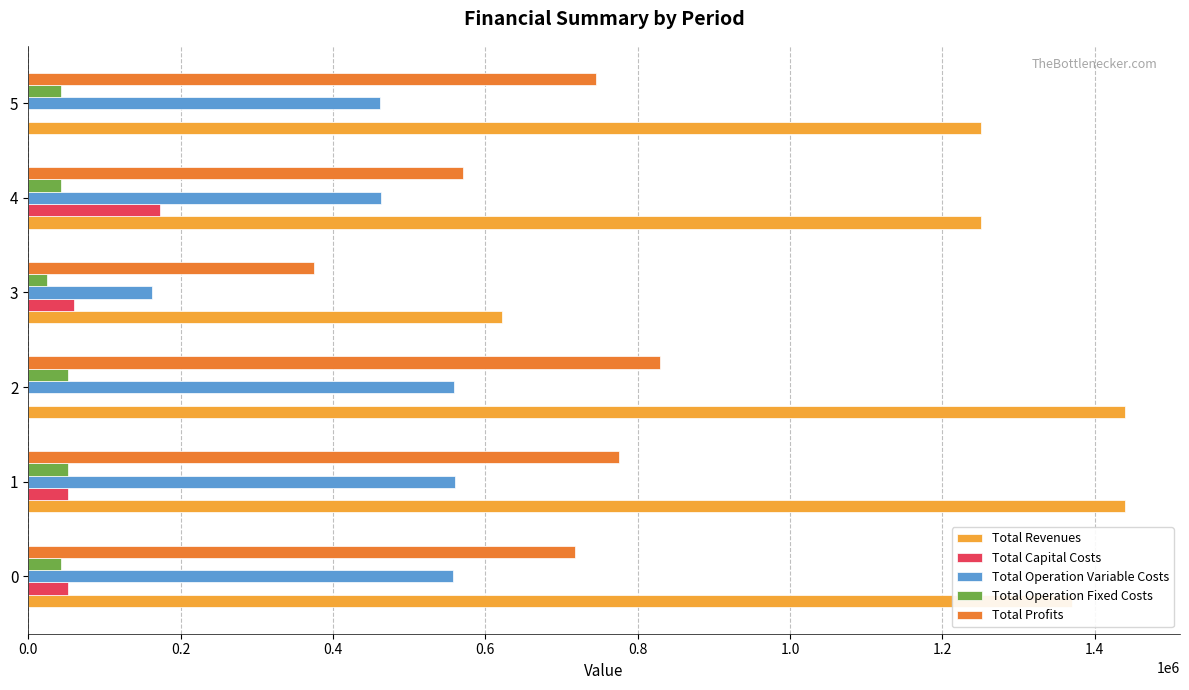

True or false: Total Revenues has a value of 1369960.9 at 0.

True